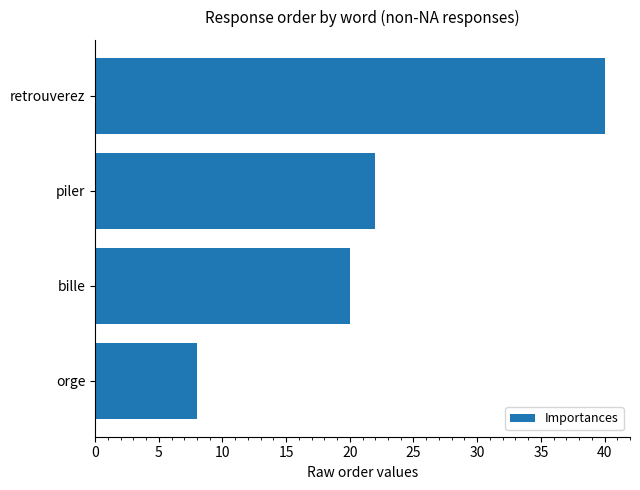

How many values are below 22?

2